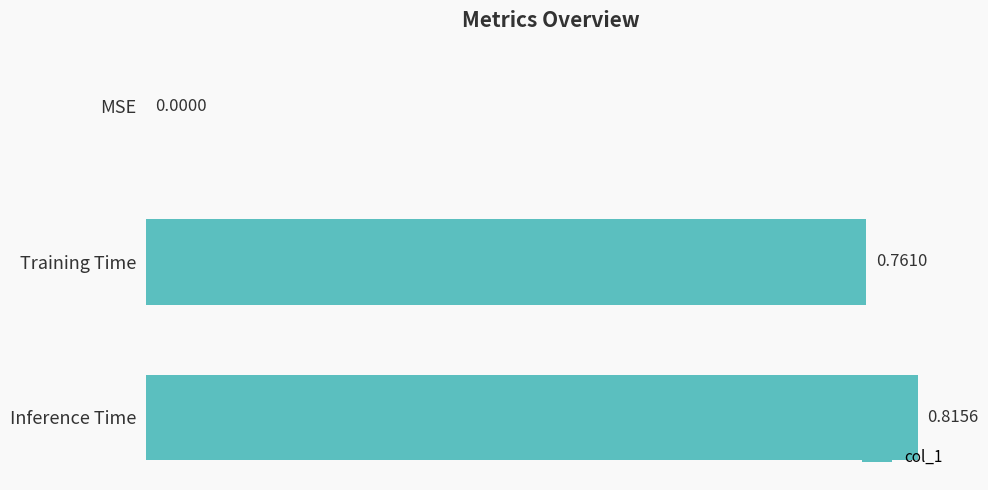

Where is the data nearest to the value 0?

MSE